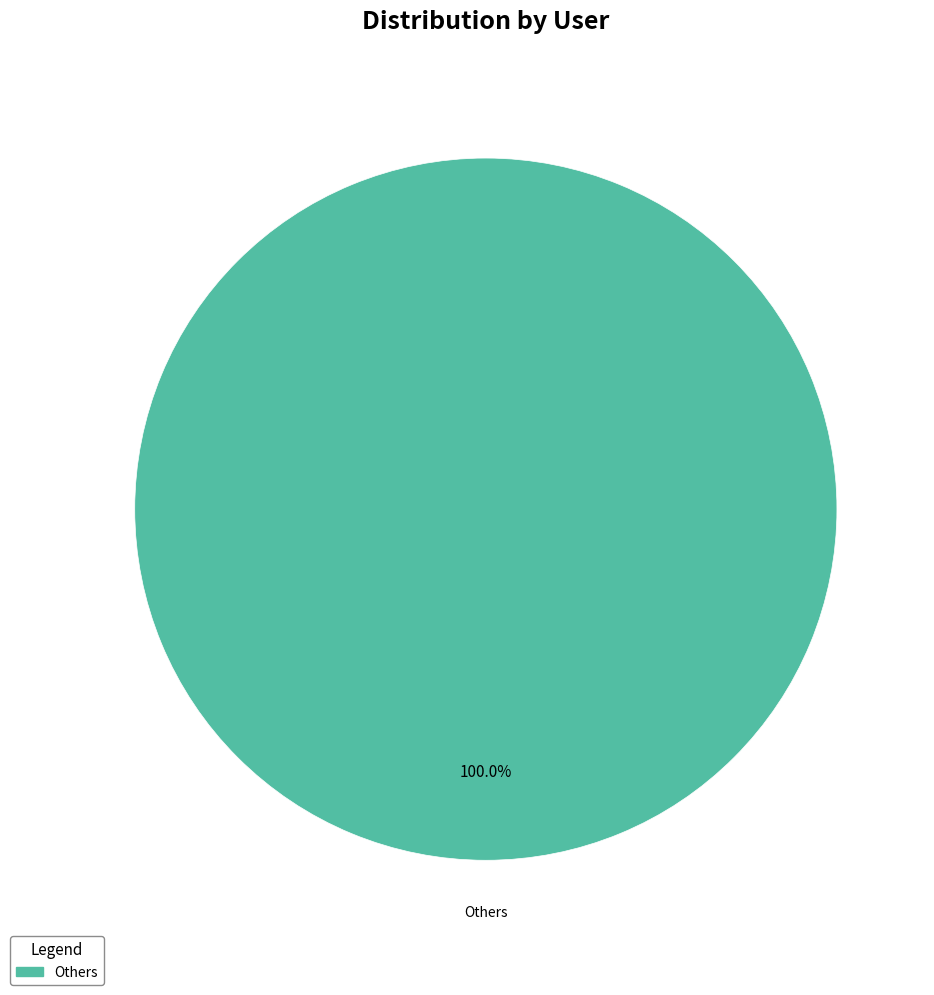

How many segments does this pie chart have?

1